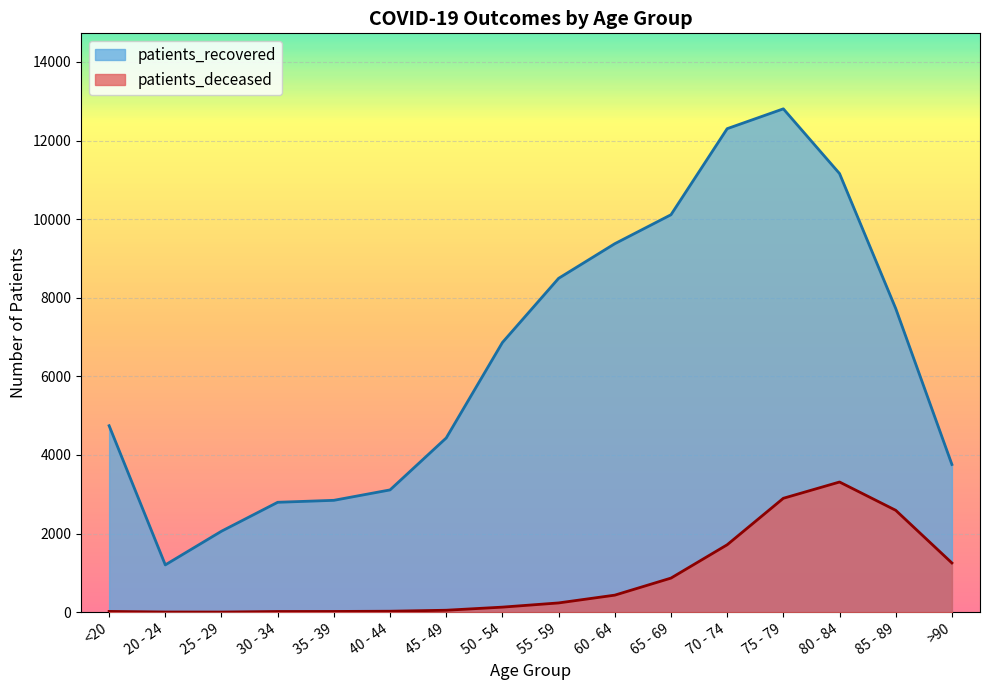

How many values in the patients_recovered series exceed 6862?

7